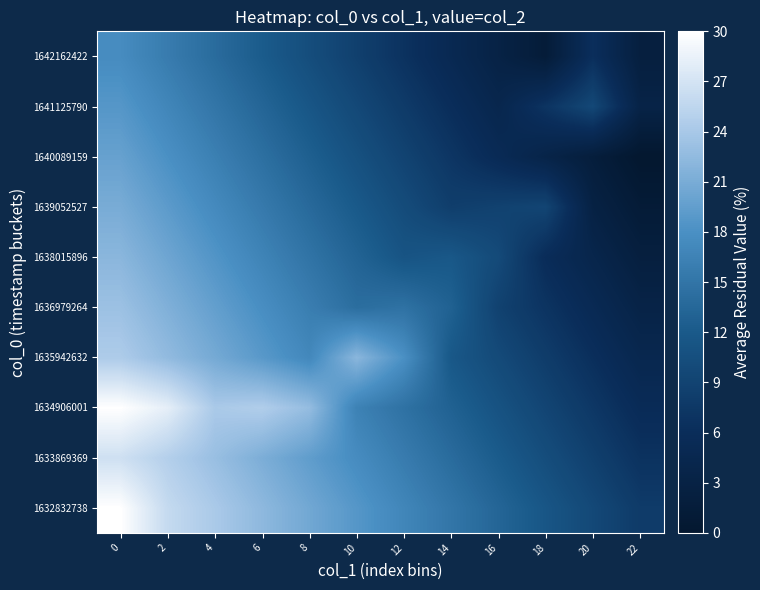

Reading right to left, what are all the values shown in this chart?

1632832738: 22=7.9	20=9.7	18=11.5	16=13.3	14=15.1	12=16.9	10=18.7	8=20.5	6=22.3	4=24.1	2=25.9	0=30.0
1633869369: 22=6.8	20=8.6	18=10.4	16=12.2	14=14.0	12=15.8	10=17.6	8=19.4	6=21.2	4=23.0	2=24.8	0=26.6
1634906001: 22=5.6	20=7.4	18=9.2	16=11.1	14=12.9	12=14.7	10=16.5	8=22.8	6=24.6	4=24.1	2=28.2	0=30.0
1635942632: 22=4.5	20=6.3	18=8.1	16=9.9	14=11.7	12=18.0	10=22.1	8=17.1	6=18.9	4=20.8	2=22.6	0=24.4
1636979264: 22=3.4	20=5.2	18=7.0	16=8.8	14=12.9	12=14.7	10=14.2	8=16.0	6=17.8	4=19.6	2=21.4	0=23.2
1638015896: 22=2.3	20=4.1	18=5.9	16=9.9	14=11.7	12=11.3	10=13.1	8=14.9	6=16.7	4=18.5	2=20.3	0=22.1
1639052527: 22=1.1	20=2.9	18=9.2	16=8.8	14=8.3	12=10.2	10=12.0	8=13.8	6=15.6	4=17.4	2=19.2	0=21.0
1640089159: 22=0.0	20=1.8	18=3.6	16=5.4	14=7.2	12=9.0	10=10.8	8=12.6	6=14.4	4=16.2	2=18.0	0=19.8
1641125790: 22=3.4	20=9.7	18=7.0	16=4.3	14=6.1	12=7.9	10=9.7	8=11.5	6=13.3	4=15.1	2=16.9	0=18.7
1642162422: 22=2.3	20=6.3	18=1.4	16=3.2	14=5.0	12=6.8	10=8.6	8=10.4	6=12.2	4=14.0	2=15.8	0=17.6